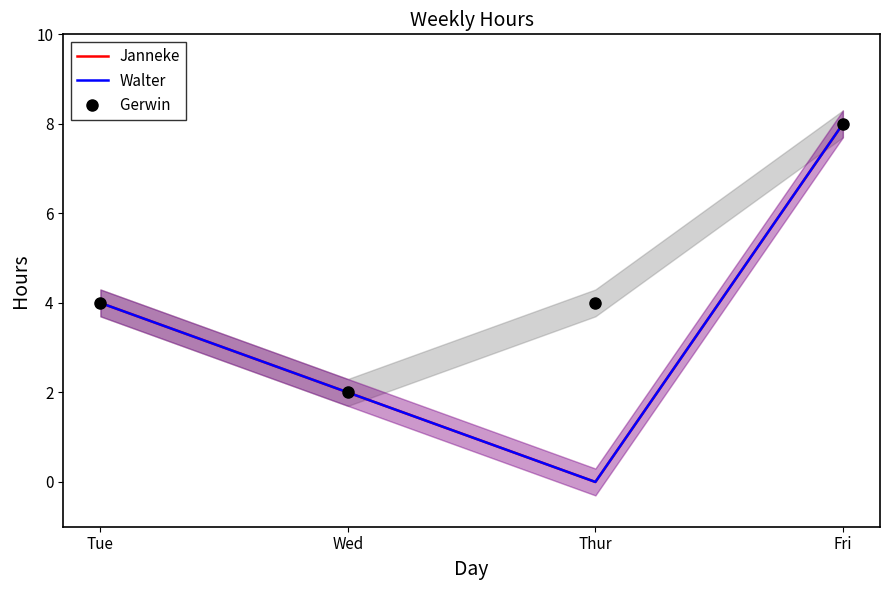

What are all the series names shown in the legend?

Janneke, Walter, Gerwin 